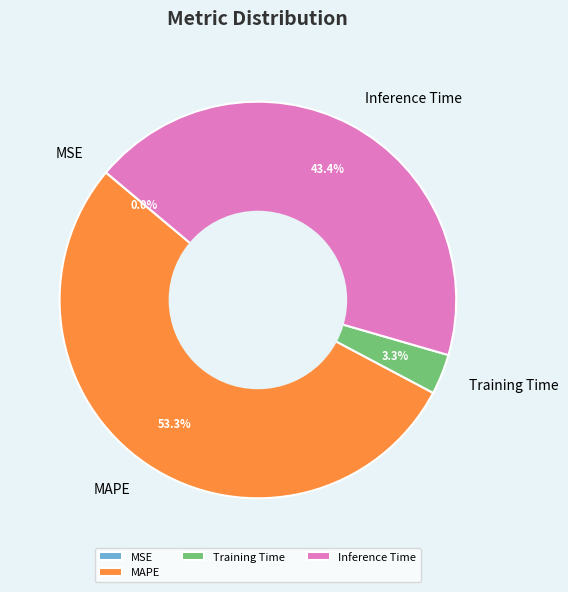

What is the total percentage of Inference Time and MAPE?

96.7%